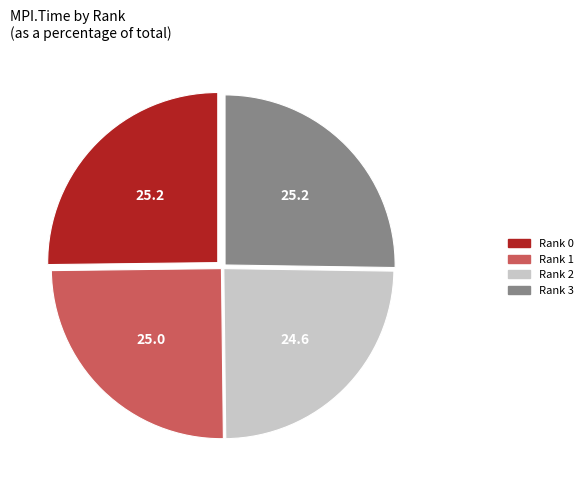

Is Rank 2 the majority of the pie?

No